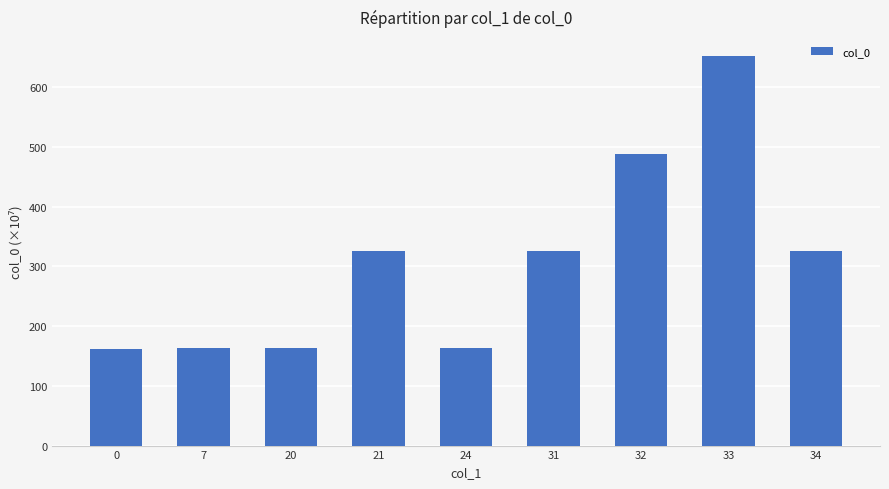

What is the ratio of the value at 21 to the value at 24?

2.0